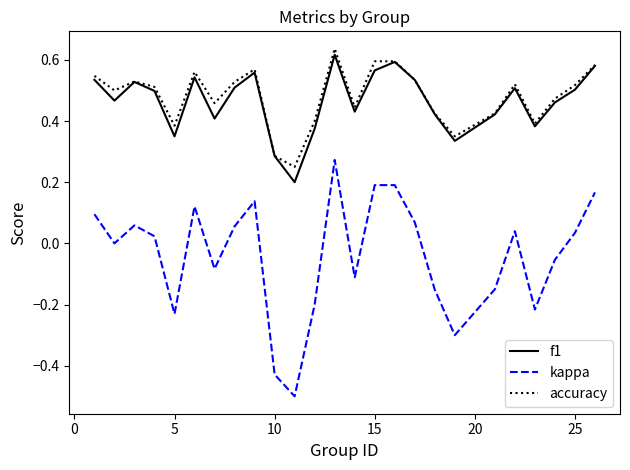

True or false: kappa and f1 cross at least once.

False